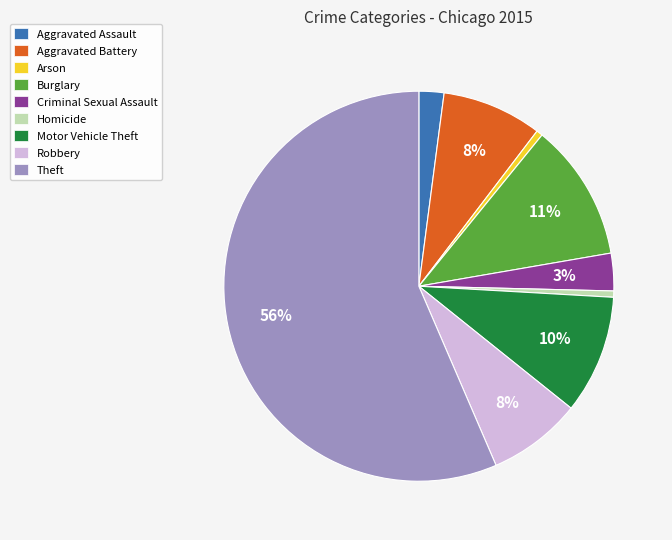

What is the ratio of the value at Aggravated Assault to the value at Criminal Sexual Assault?

0.7